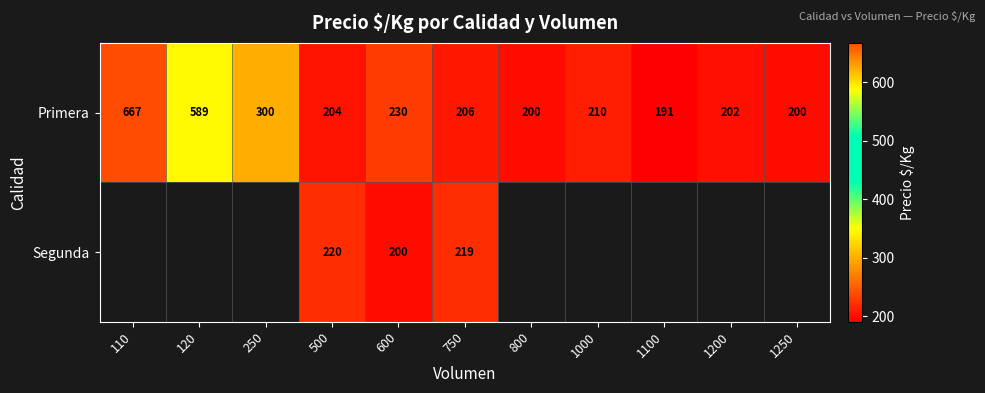

At how many categories does at least one series exceed 604?

1